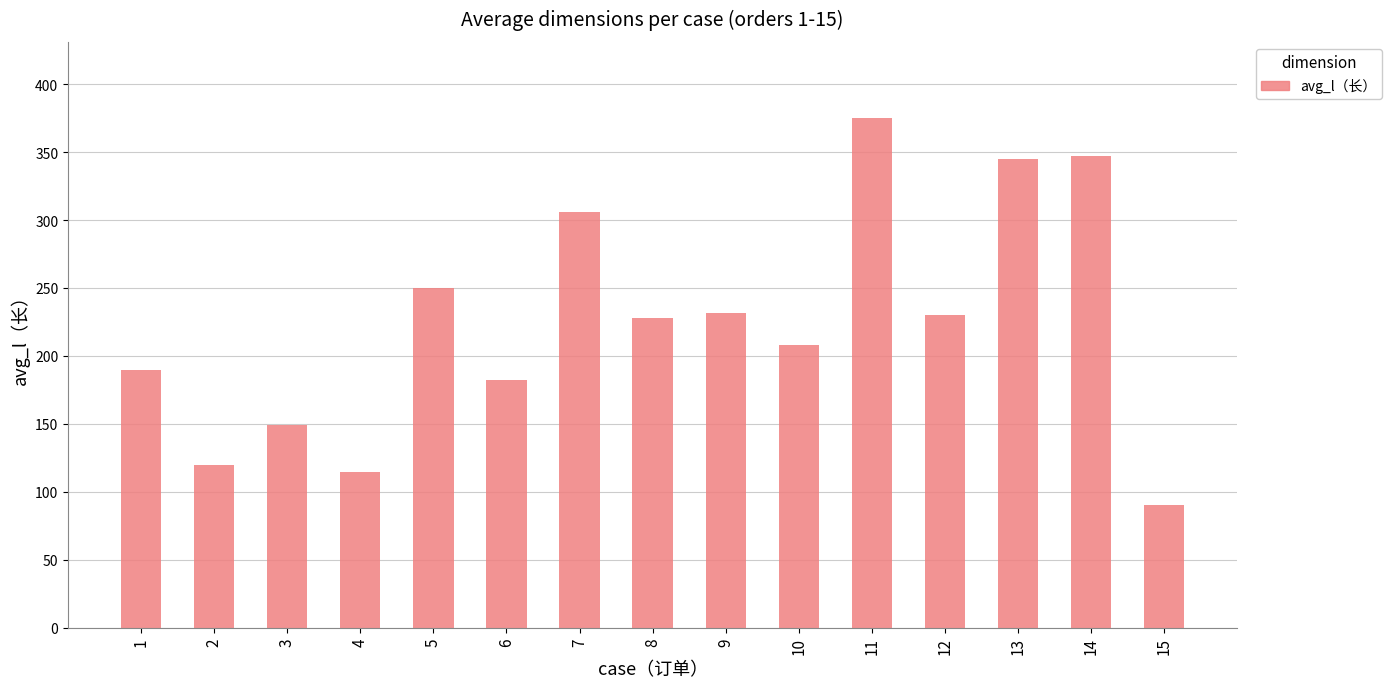

What is the change in value from 6 to 14?

+164.5